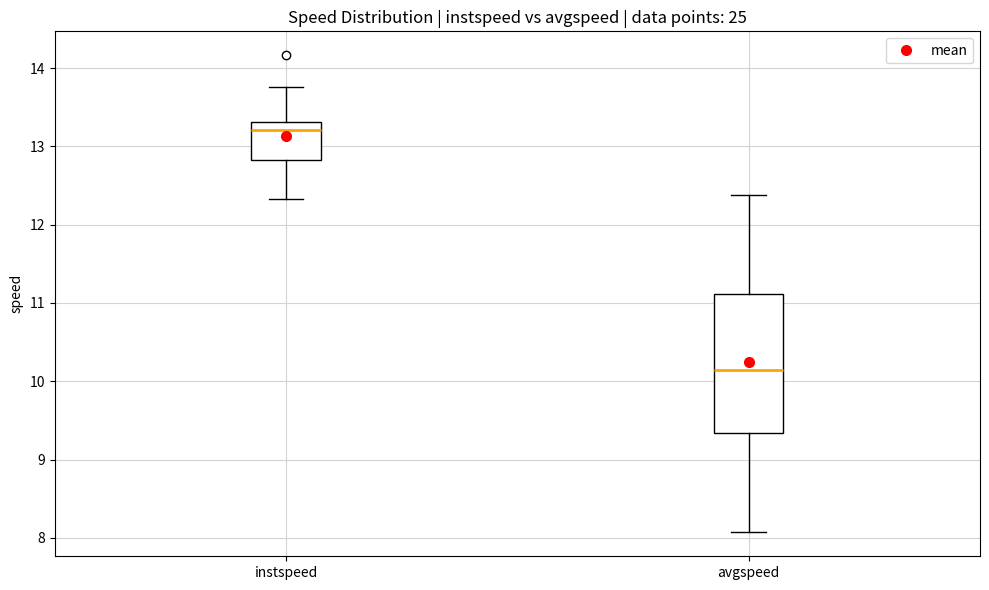

Reading left to right, transcribe this box plot: for each box, give where its median line is, the range the box spans, and where its two whiskers end, as read against the y-axis. The values are not printed on the chart, so give them approximately, as read against the axis.

instspeed: median 13.2, box 12.8 to 13.3, whiskers 12.3 to 13.8
avgspeed: median 10.1, box 9.3 to 11.1, whiskers 8.1 to 12.4